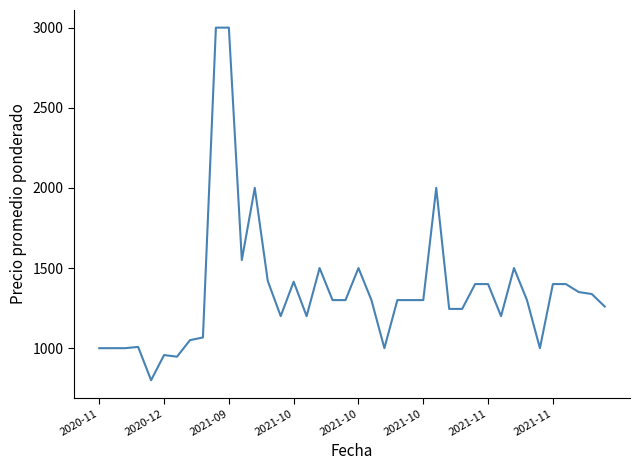

What is the difference between the maximum and minimum values?

2200